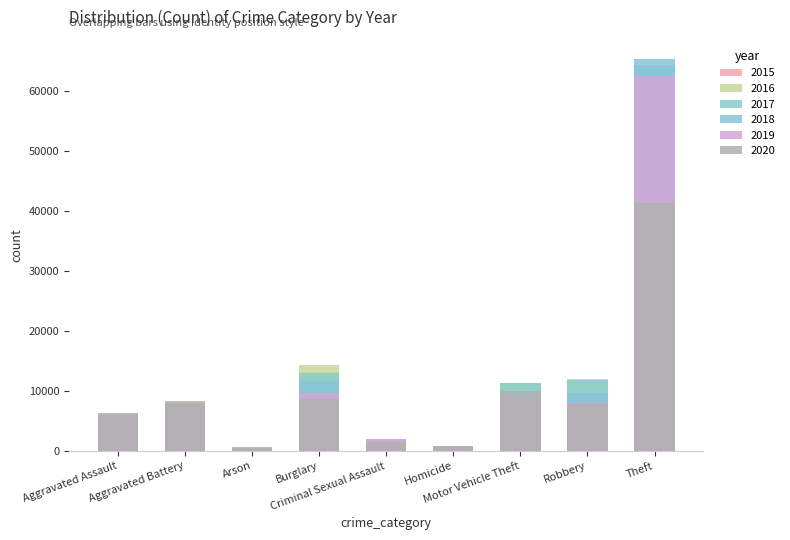

What is the minimum value for 2018?

373